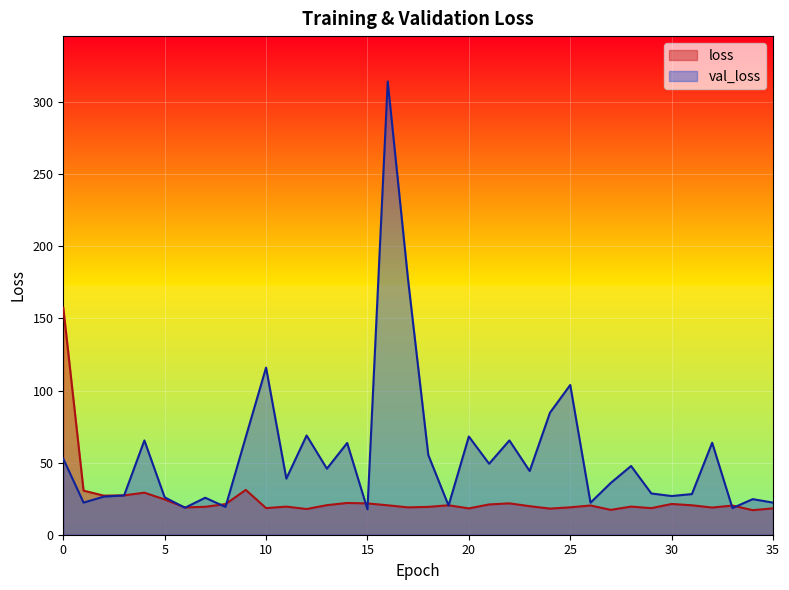

How many lines are shown in the chart?

2